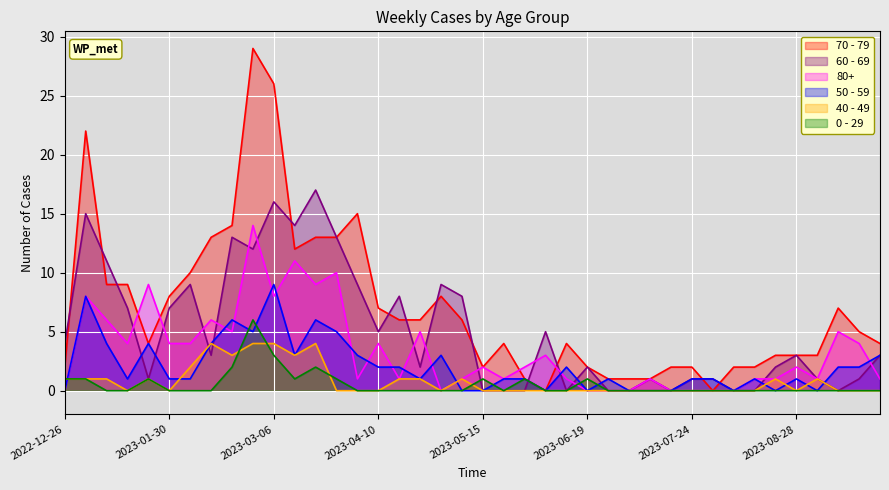

Where do 60 - 69 and 0 - 29 first cross each other?

2023-05-08 and 2023-05-15